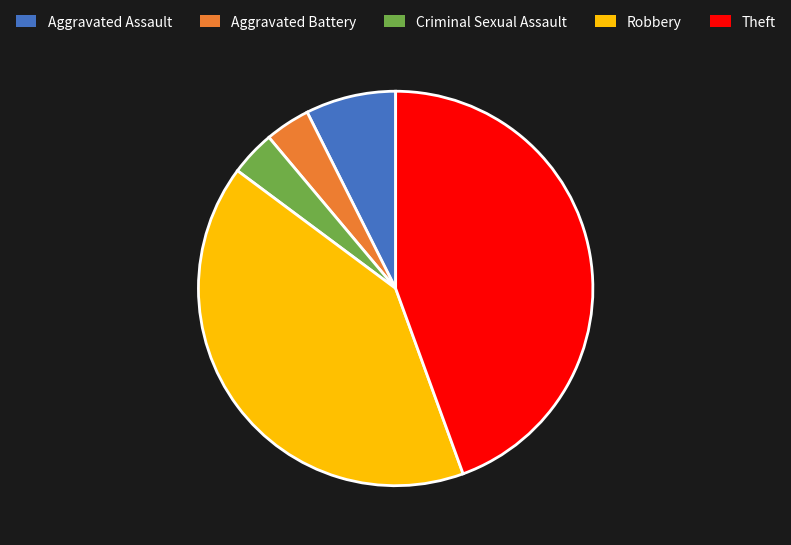

Is the sum of Criminal Sexual Assault and Robbery greater than half?

No